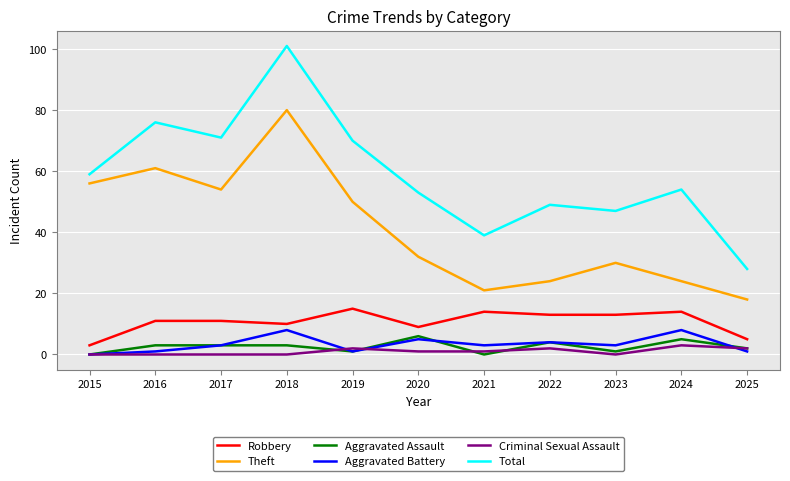

True or false: Theft has more than 2 points higher than both neighbors.

True